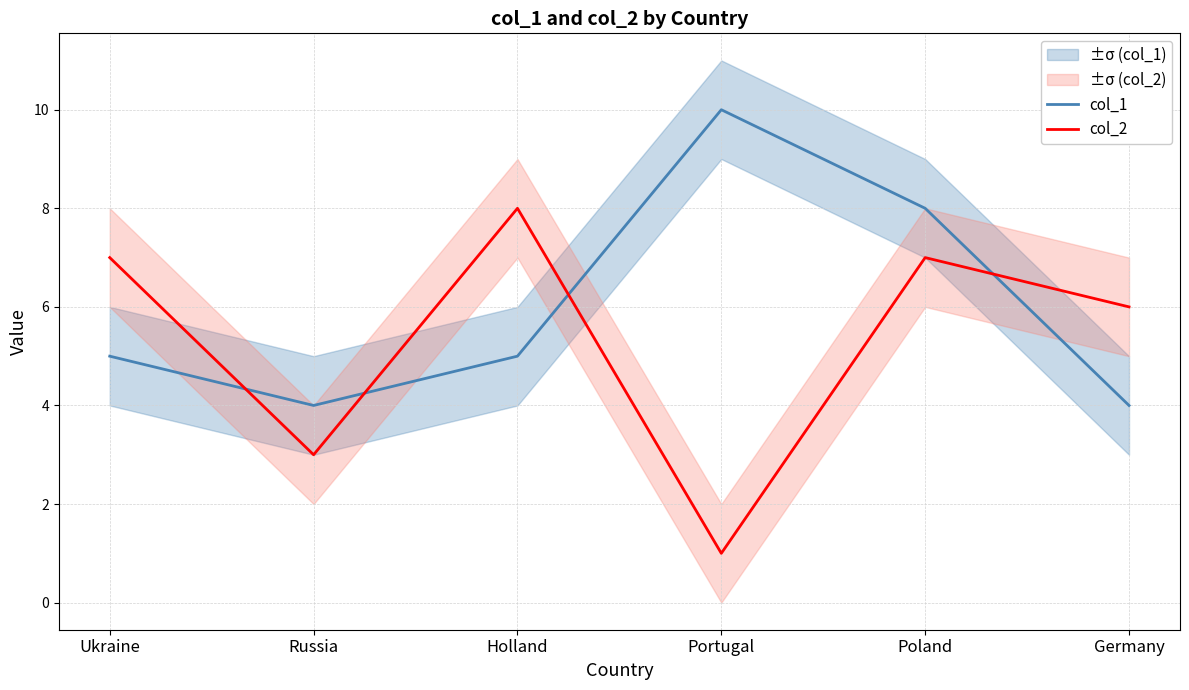

The col_1 series shows 5 at Holland. True or false?

True